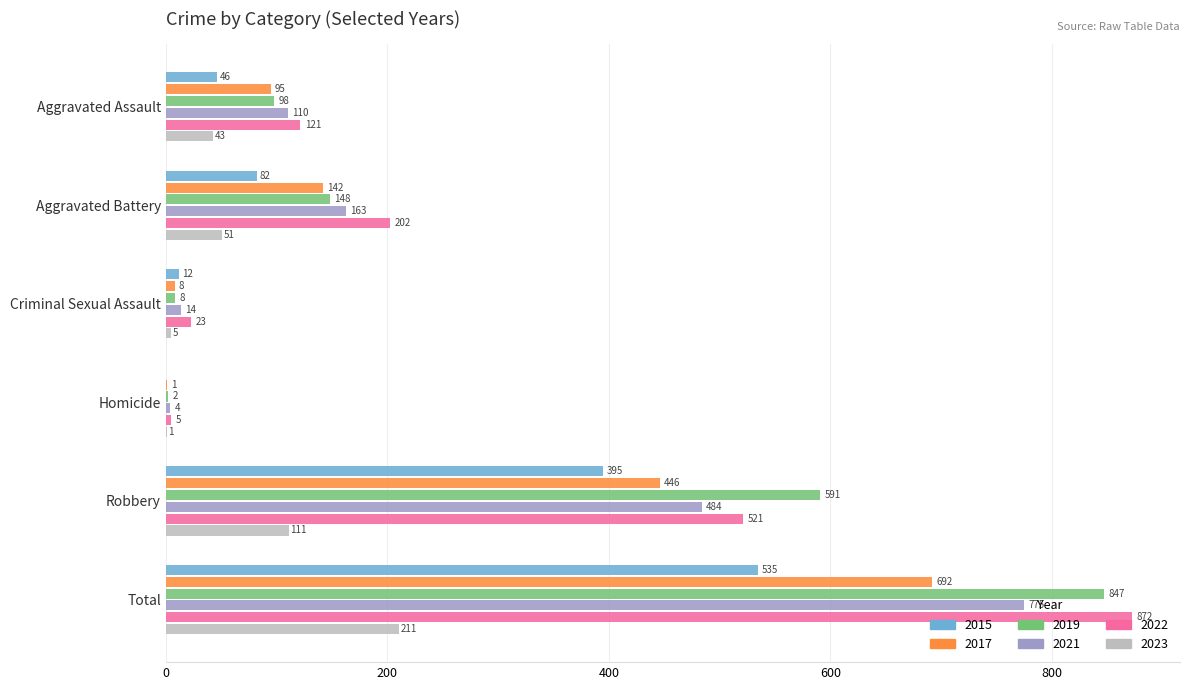

What is the sum of all 2022 values?

1744